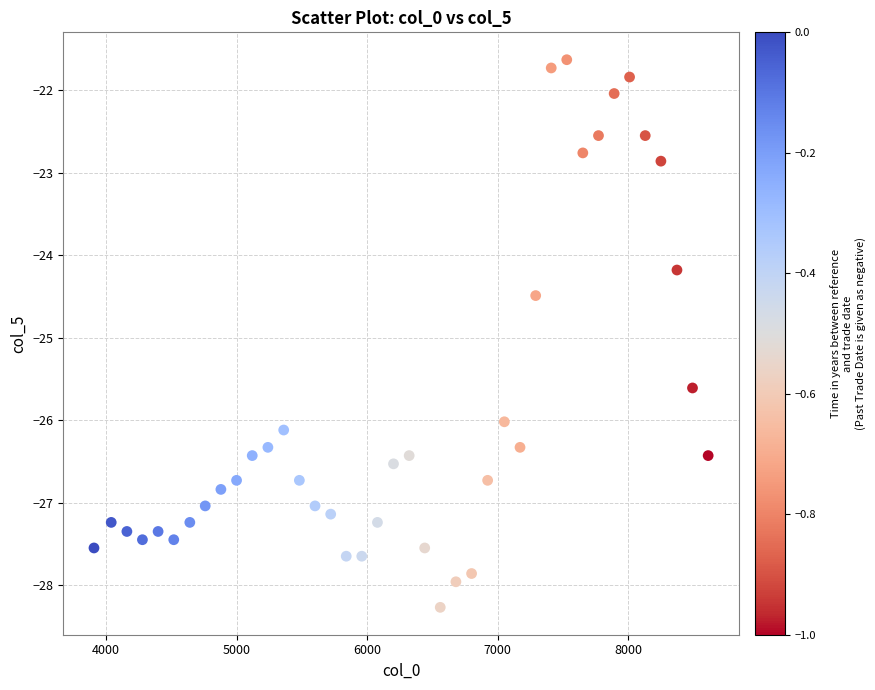

What Y value in the scatter plot is closest to -24?

-24.2